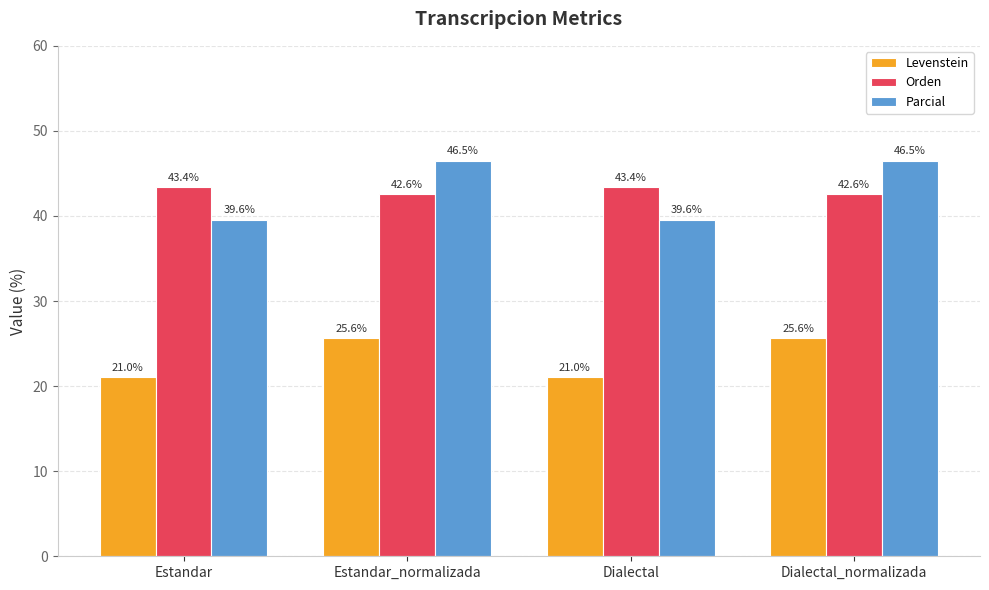

What is the spread (max minus min) of values at Dialectal_normalizada?

20.9